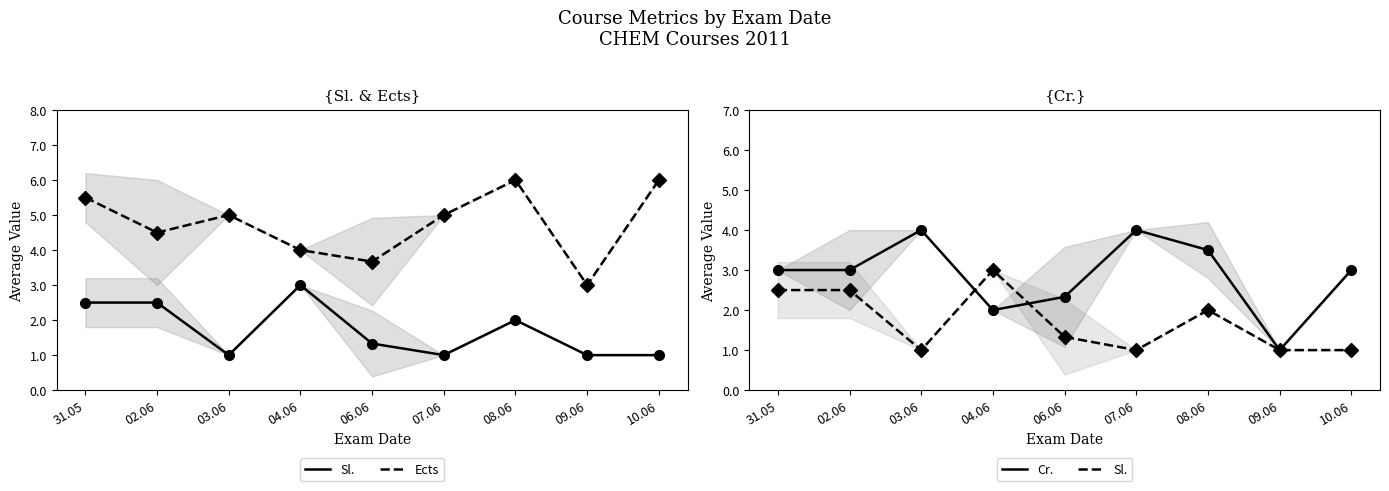

Reading left to right, extract all data points from this chart.

Sl.: 31.05=2.5	02.06=2.5	03.06=1.0	04.06=3.0	06.06=1.3	07.06=1.0	08.06=2.0	09.06=1.0	10.06=1.0
Ects: 31.05=5.5	02.06=4.5	03.06=5.0	04.06=4.0	06.06=3.7	07.06=5.0	08.06=6.0	09.06=3.0	10.06=6.0
Cr.: 31.05=3.0	02.06=3.0	03.06=4.0	04.06=2.0	06.06=2.3	07.06=4.0	08.06=3.5	09.06=1.0	10.06=3.0